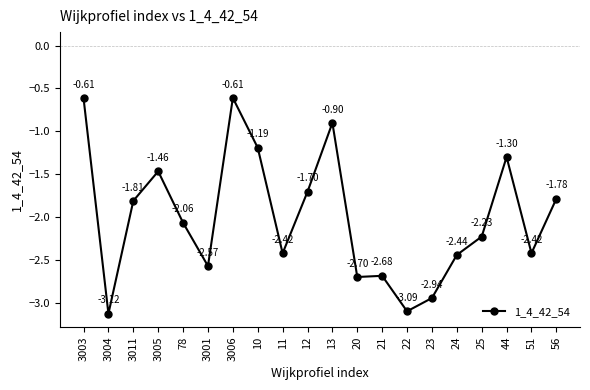

What is the average value?

-2.0